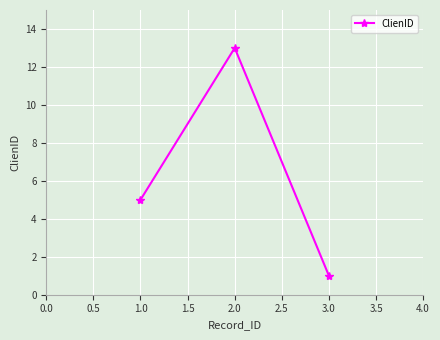

How many data points does each series have?

3